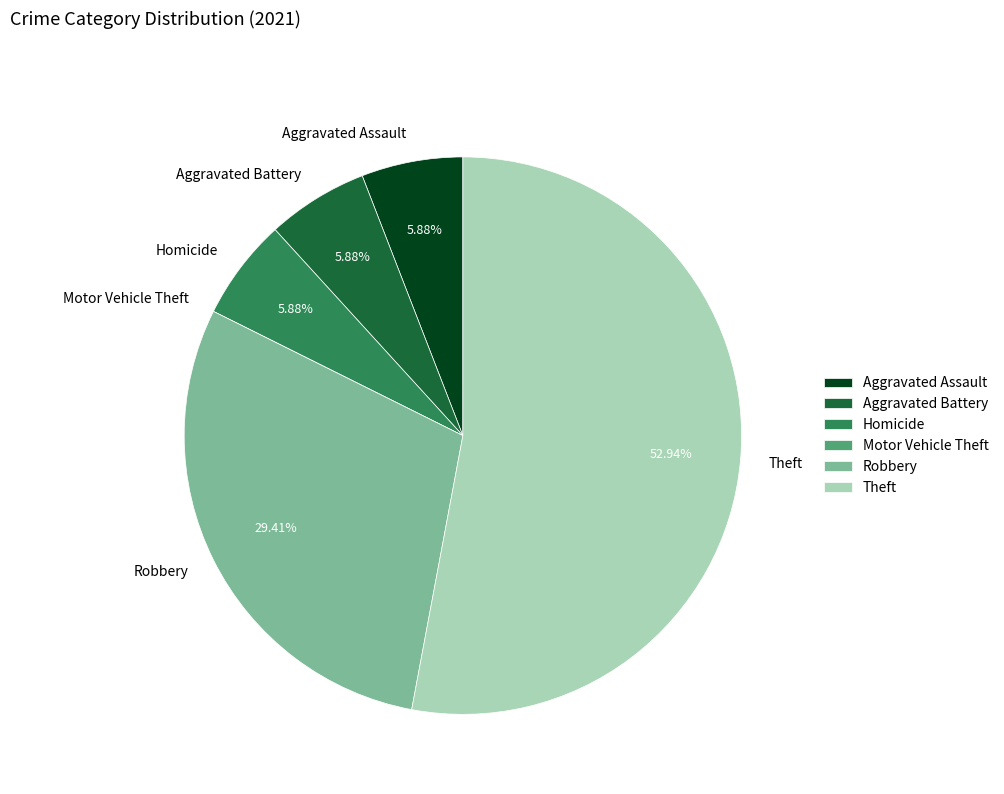

Does Aggravated Battery account for over 50% of the chart?

No